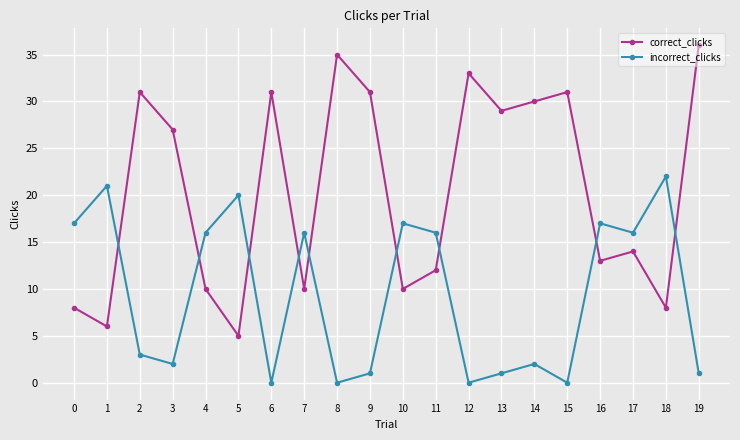

True or false: correct_clicks has a value of 33 at 12.

True